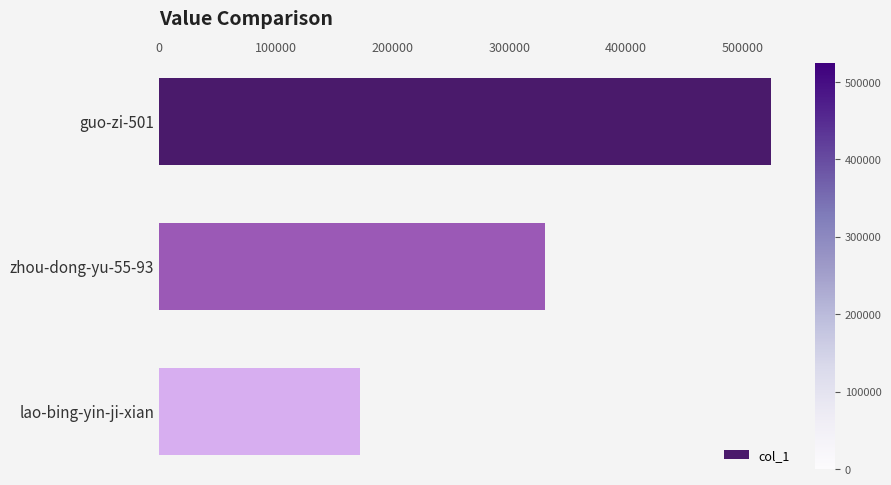

What is the greatest value displayed?

523890